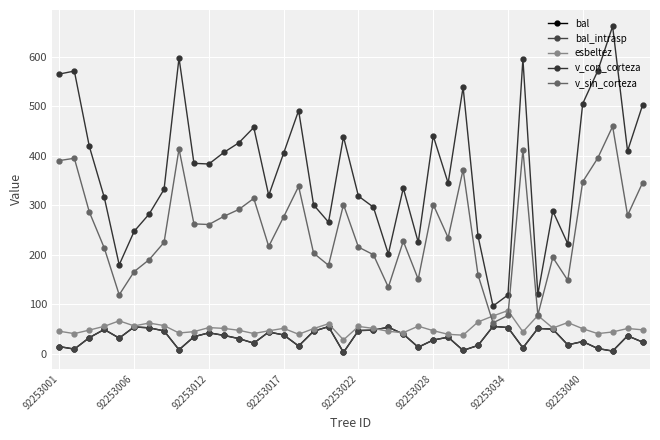

How many lines are shown in the chart?

5